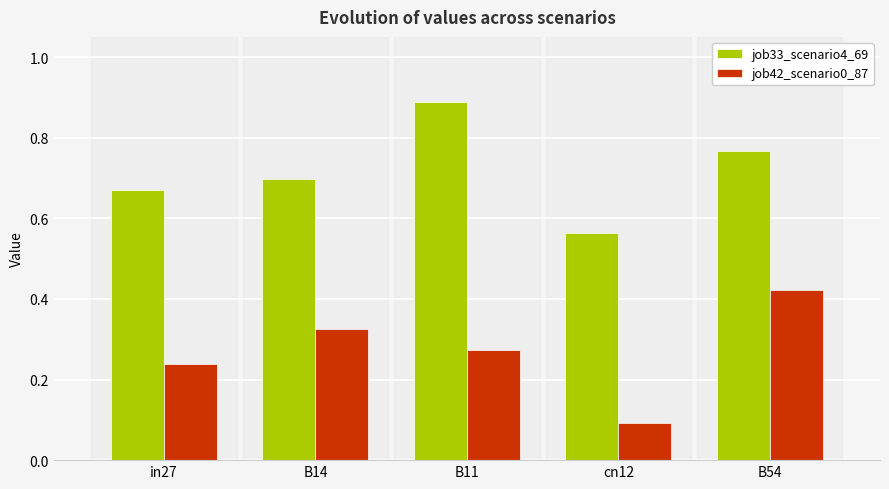

What is the sum of all job42_scenario0_87 values?

1.3